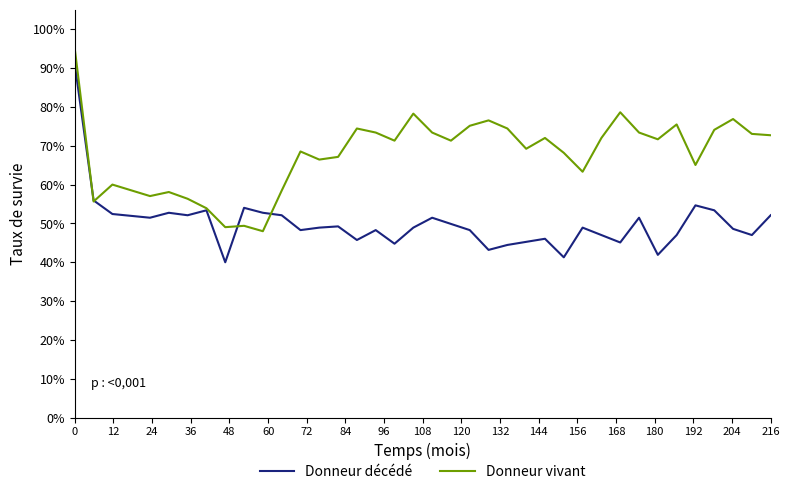

Which series has the largest total across all categories?

Donneur vivant